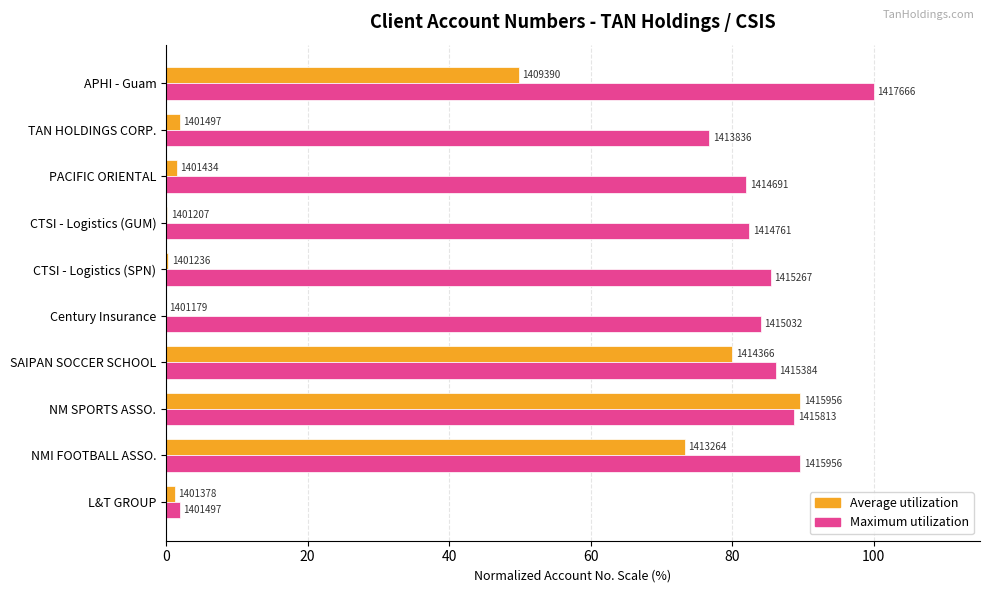

What are all the series names shown in the legend?

Average utilization, Maximum utilization